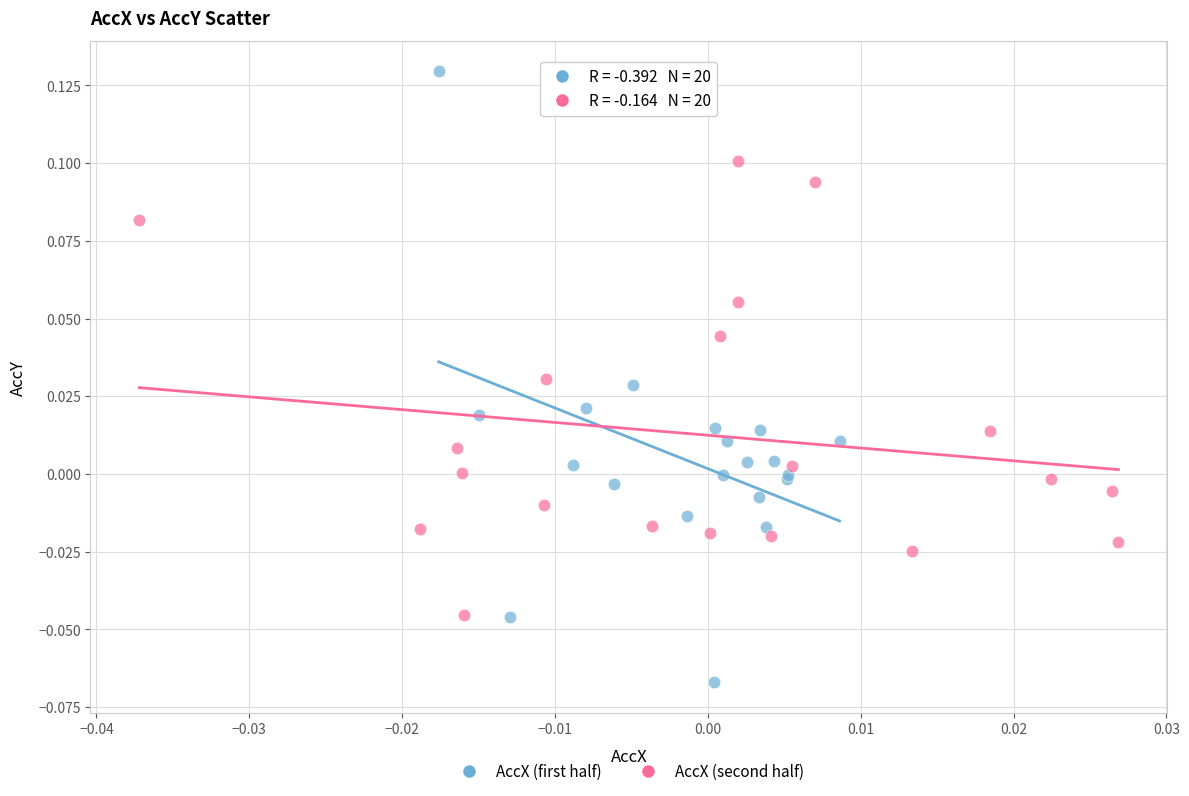

Which series has the widest spread of Y values?

AccX (first half)